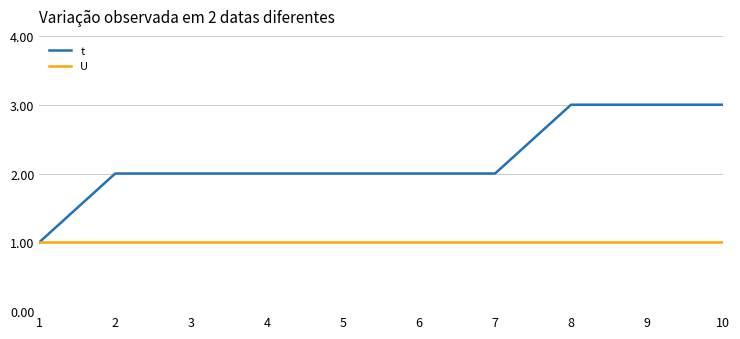

What is the maximum value for t?

3